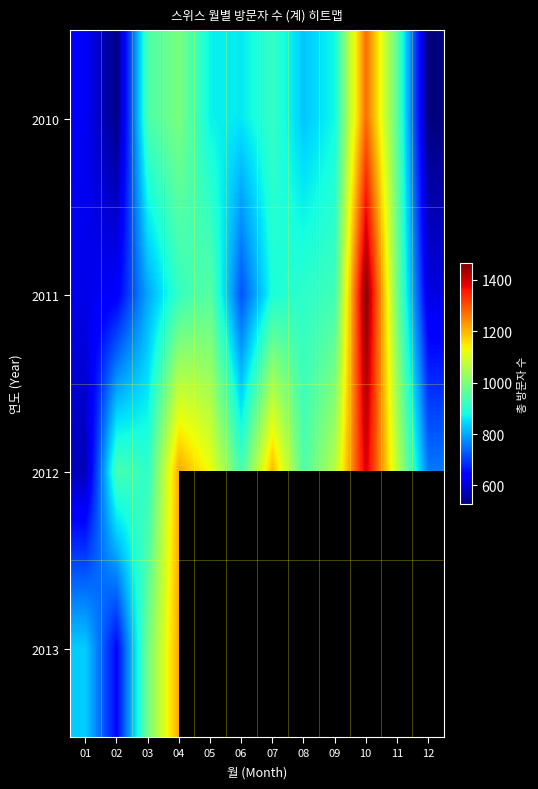

How many data points does each series have?

12